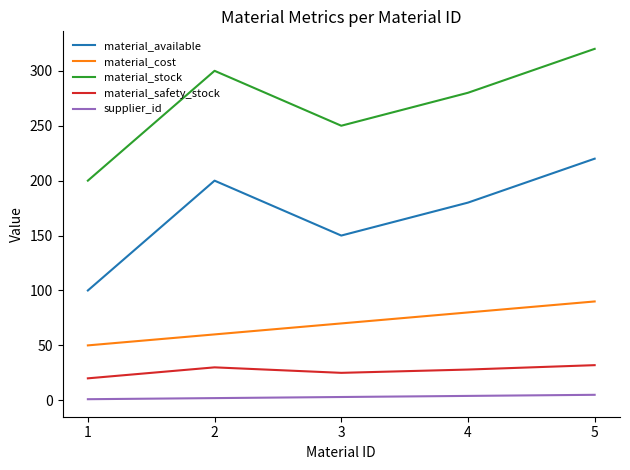

What is the difference between the maximum and minimum values in the material_safety_stock series?

12